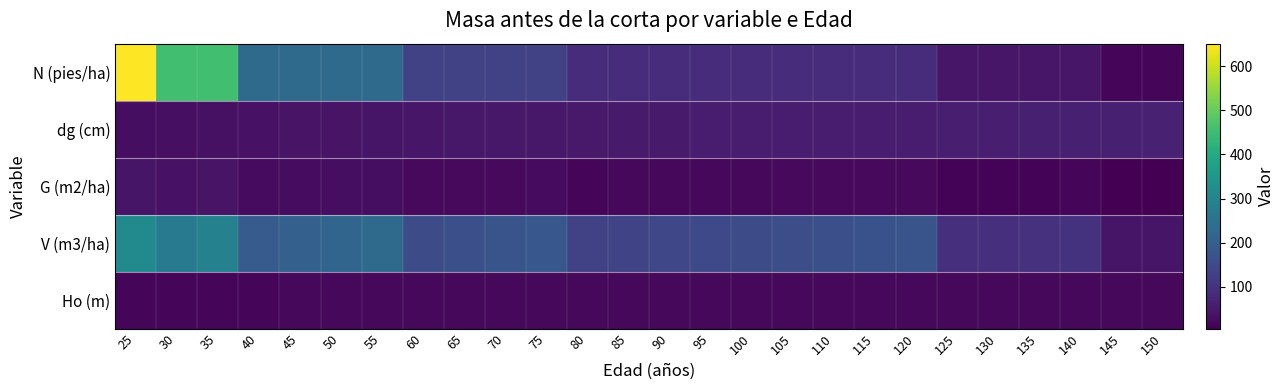

At which category does the chart reach its minimum across all series?

145